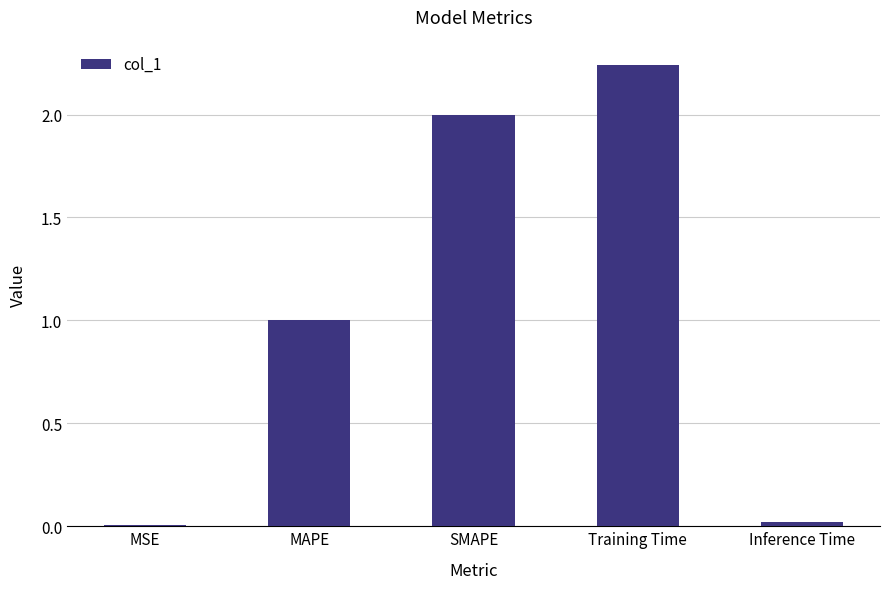

Which category has the highest value across all series?

Training Time